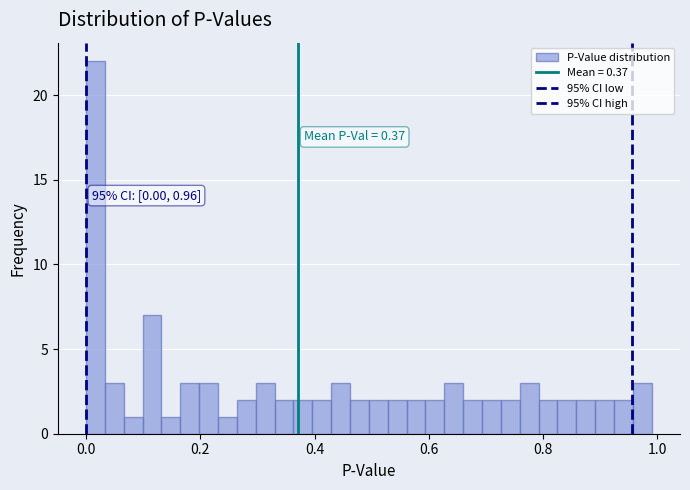

Around what value on the x-axis is the tallest bar? Give the approximate position of its centre, as read against the axis.

0.02